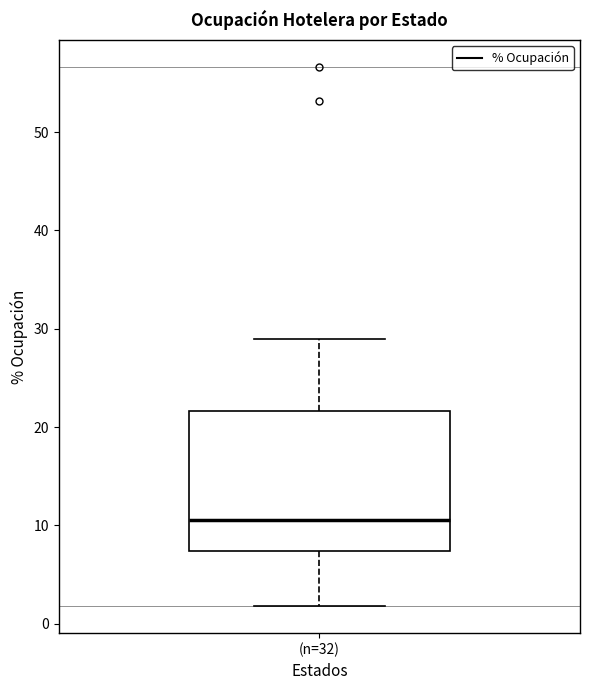

Transcribe this box plot: give where the median line is, the range the box spans, and where the two whiskers end, as read against the y-axis. The values are not printed on the chart, so give them approximately, as read against the axis.

median 11, box 7 to 22, whiskers 2 to 29